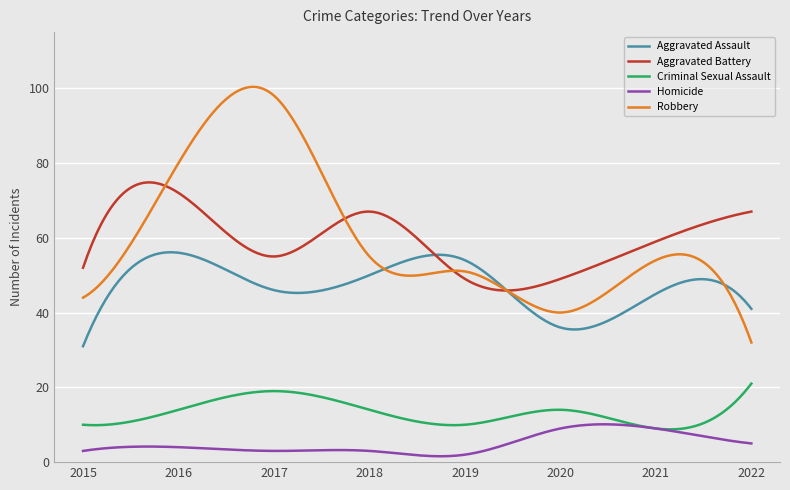

List the series in order of their peak value, highest first.

Robbery, Aggravated Battery, Aggravated Assault, Criminal Sexual Assault, Homicide